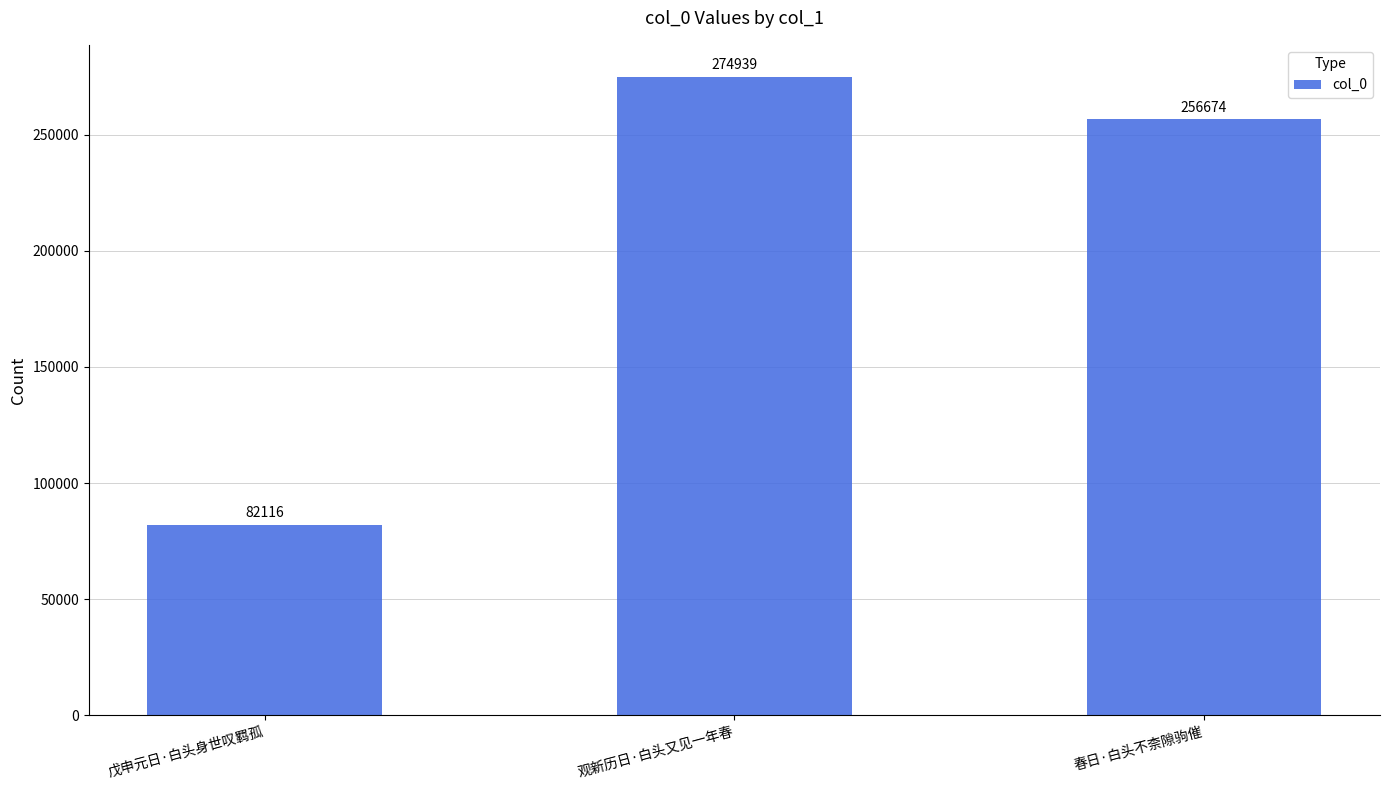

What is the label of the 3rd bar from the right?

戊申元日·白头身世叹羁孤